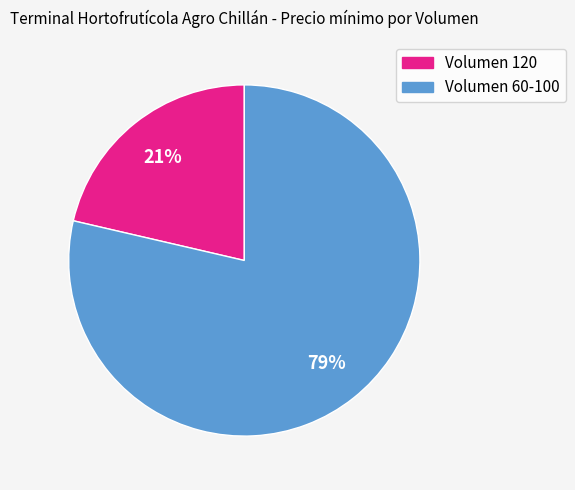

Is there a majority slice in this chart?

Yes